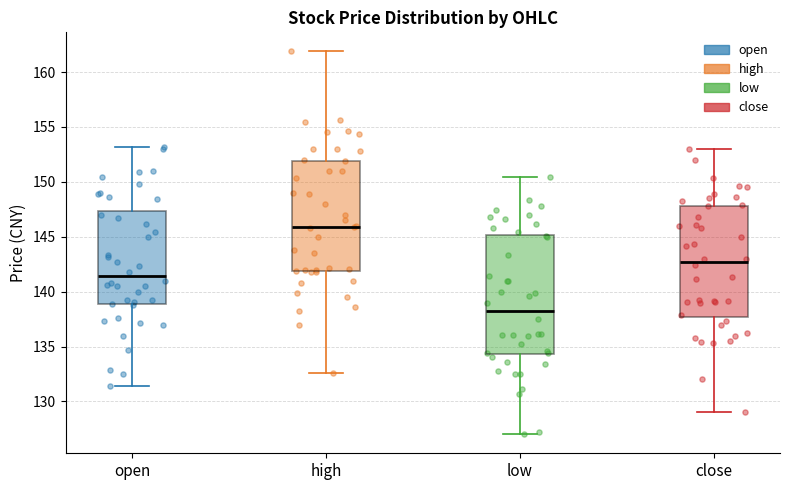

Reading left to right, read every box against the y-axis: the position of its median line, the range the box covers, and the ends of its whiskers. The values are not printed on the chart, so give them approximately, as read against the axis.

open: median 141.5, box 139.0 to 147.5, whiskers 131.5 to 153.0
high: median 146.0, box 142.0 to 152.0, whiskers 132.5 to 162.0
low: median 138.5, box 134.5 to 145.0, whiskers 127.0 to 150.5
close: median 142.5, box 137.5 to 148.0, whiskers 129.0 to 153.0